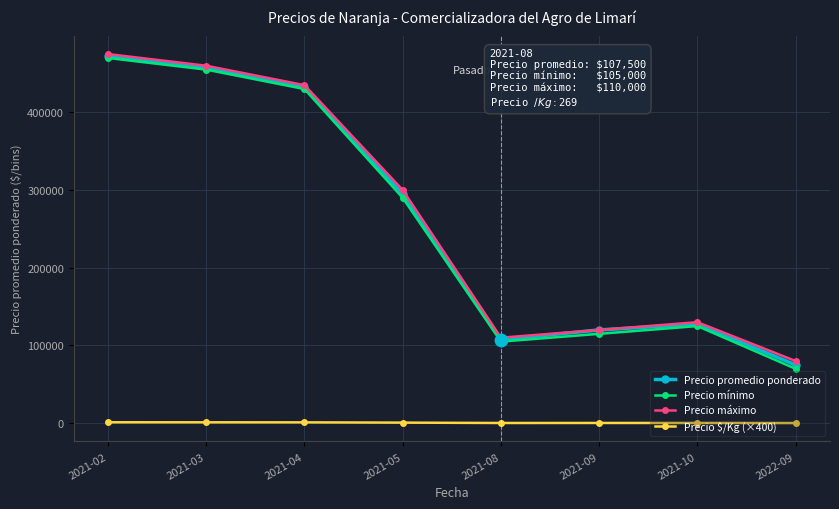

At which category is the sum across all series the highest?

2021-02